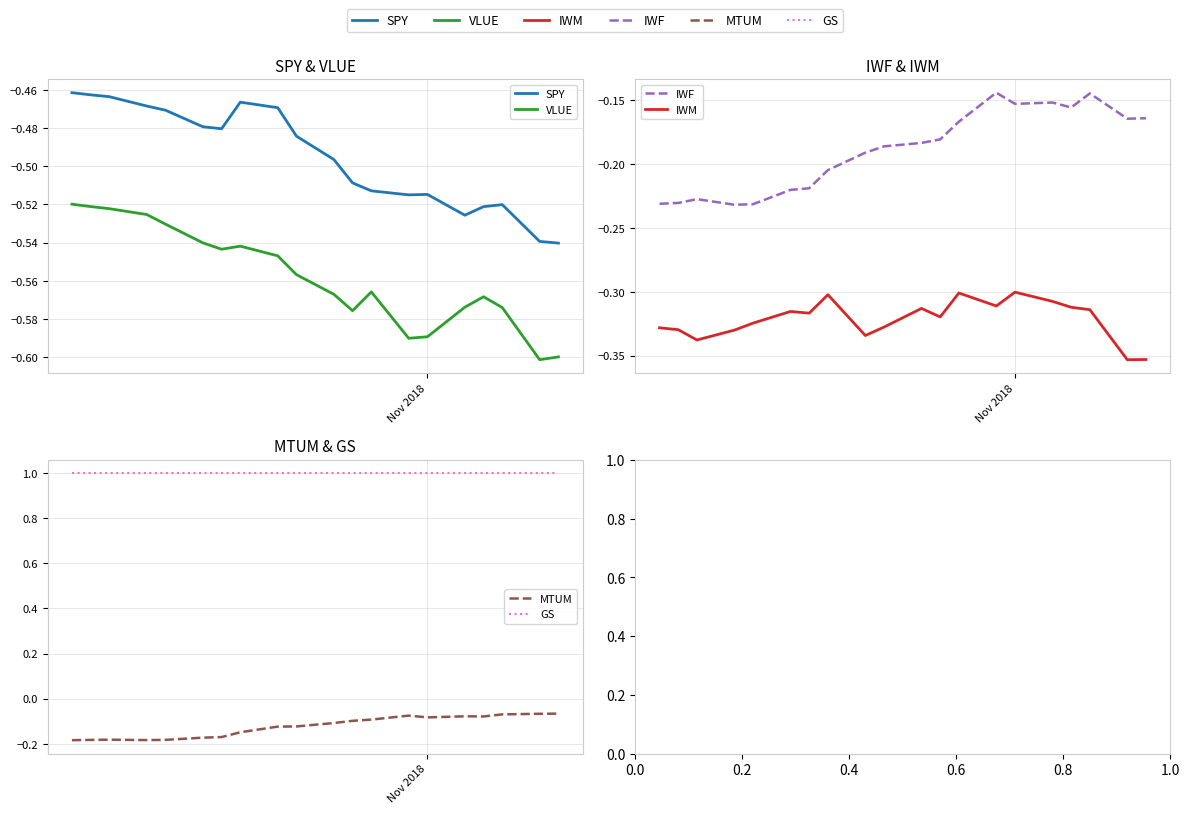

Rank the series by their maximum value, from lowest to highest.

VLUE, SPY, IWM, IWF, MTUM, GS